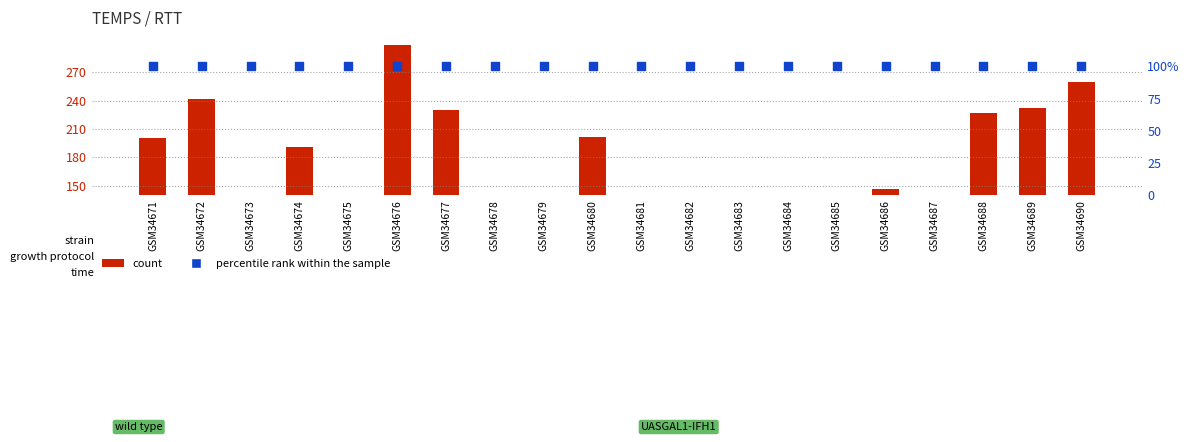

Which series has the largest Y range (max minus min)?

count